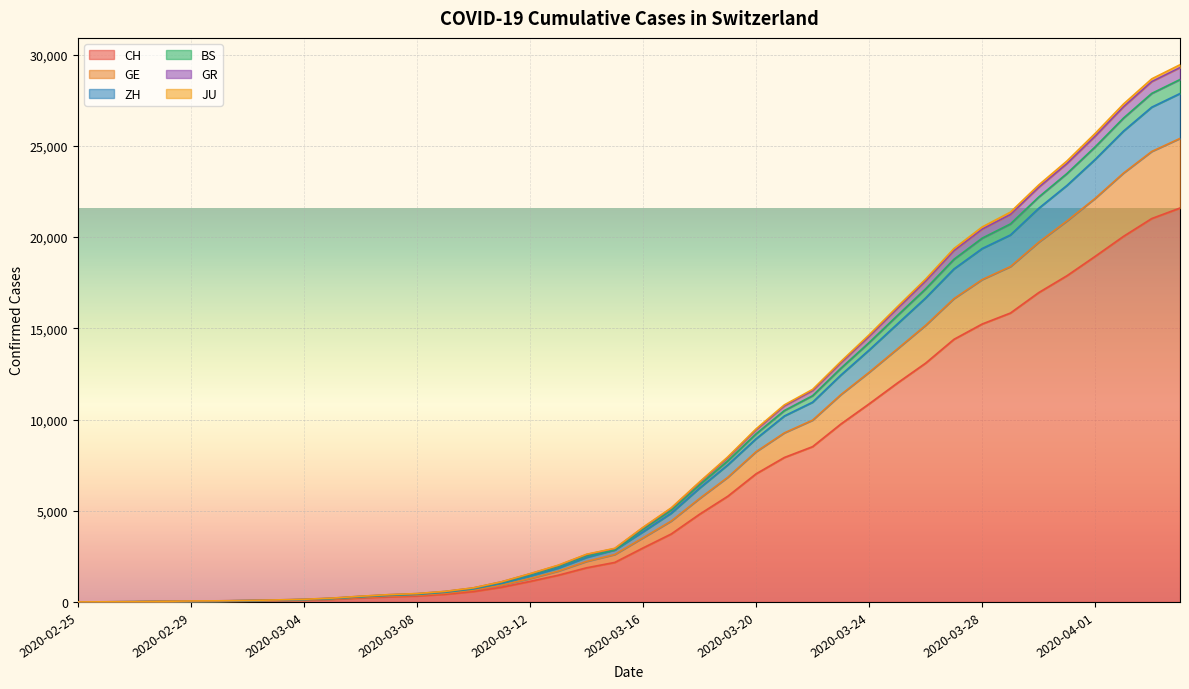

List the labels in order of ZH value, largest first.

2020-04-04, 2020-04-03, 2020-04-02, 2020-04-01, 2020-03-31, 2020-03-30, 2020-03-29, 2020-03-28, 2020-03-27, 2020-03-26, 2020-03-25, 2020-03-24, 2020-03-23, 2020-03-22, 2020-03-21, 2020-03-20, 2020-03-19, 2020-03-18, 2020-03-17, 2020-03-16, 2020-03-15, 2020-03-14, 2020-03-13, 2020-03-12, 2020-03-11, 2020-03-10, 2020-03-09, 2020-03-08, 2020-03-07, 2020-03-06, 2020-03-05, 2020-03-04, 2020-03-03, 2020-03-02, 2020-03-01, 2020-02-29, 2020-02-28, 2020-02-27, 2020-02-26, 2020-02-25